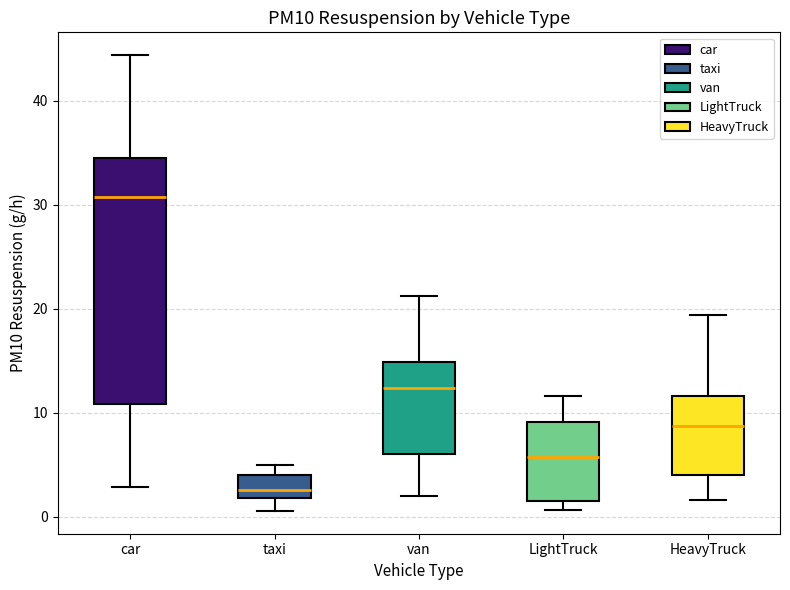

Reading left to right, read every box against the y-axis: the position of its median line, the range the box covers, and the ends of its whiskers. The values are not printed on the chart, so give them approximately, as read against the axis.

car: median 31, box 11 to 34, whiskers 3 to 44
taxi: median 3, box 2 to 4, whiskers 1 to 5
van: median 12, box 6 to 15, whiskers 2 to 21
LightTruck: median 6, box 1 to 9, whiskers 1 (just below the box's lower edge) to 12
HeavyTruck: median 9, box 4 to 12, whiskers 2 to 19